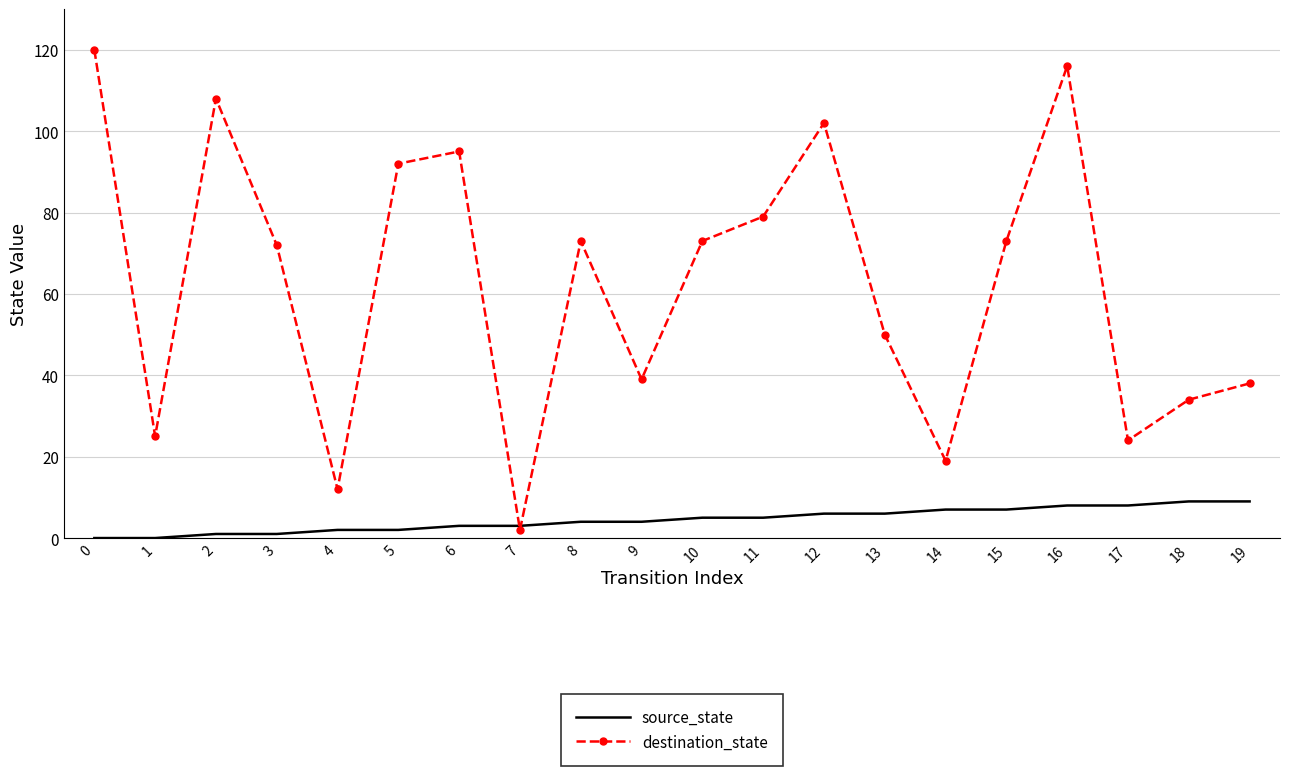

How many interior local valleys does the destination_state series have?

6